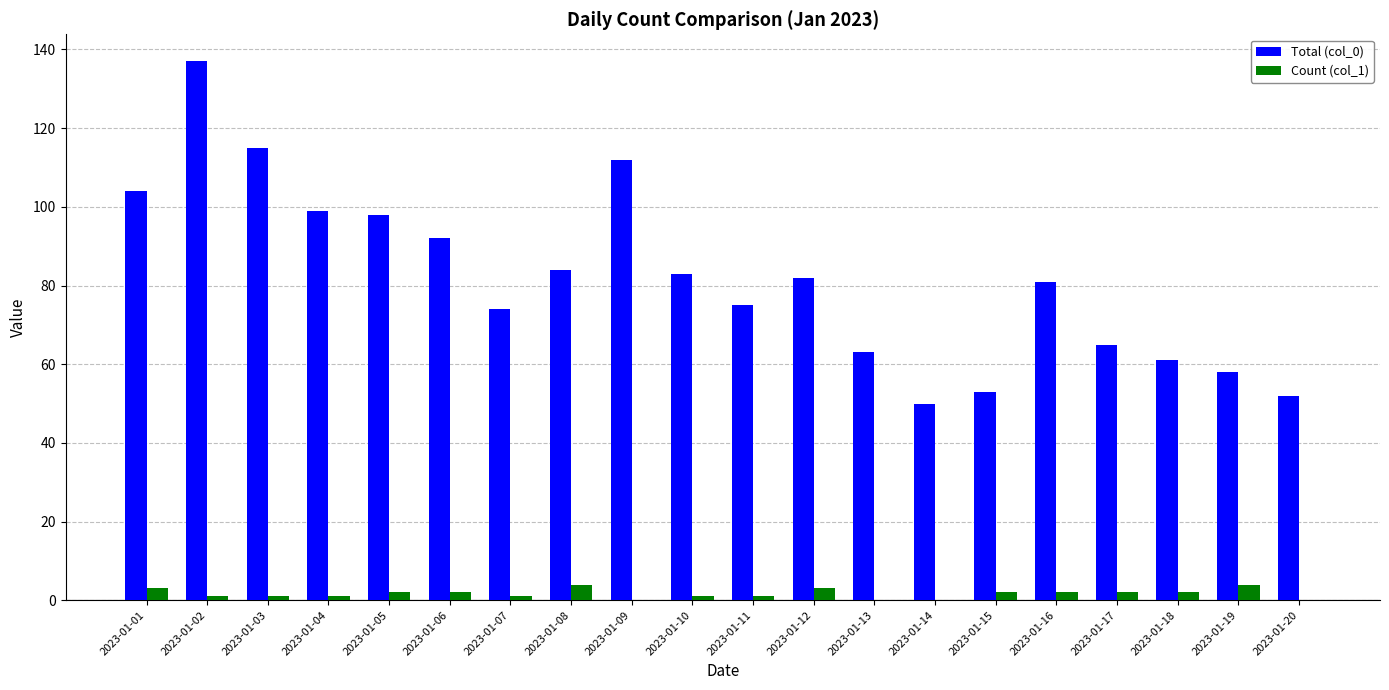

Which series changed the most between 2023-01-08 and 2023-01-20?

Total (col_0)